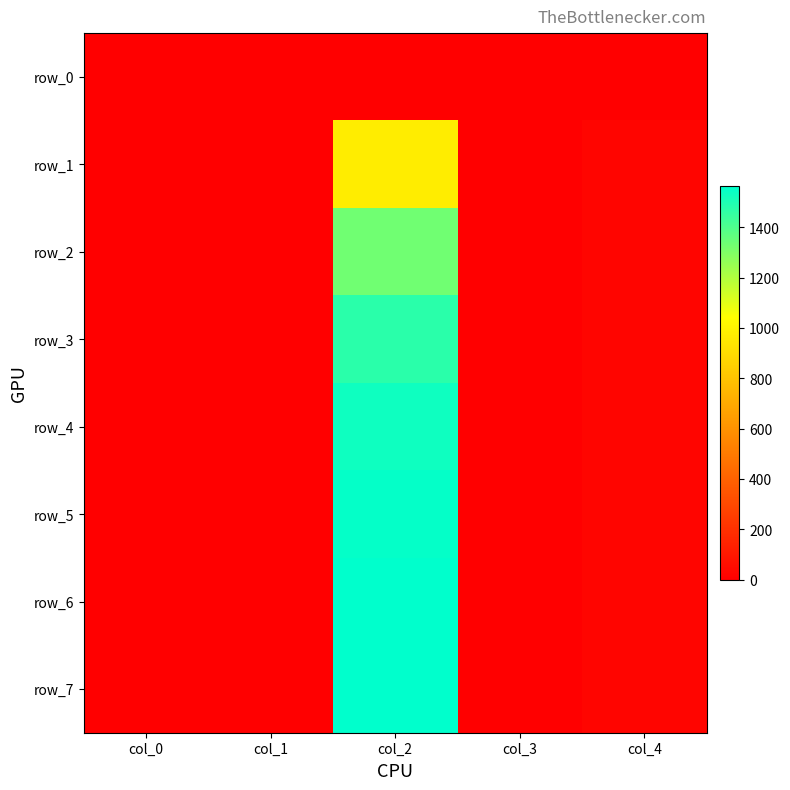

What is the sum of the row_2 values at col_3 and col_2?

1338.8